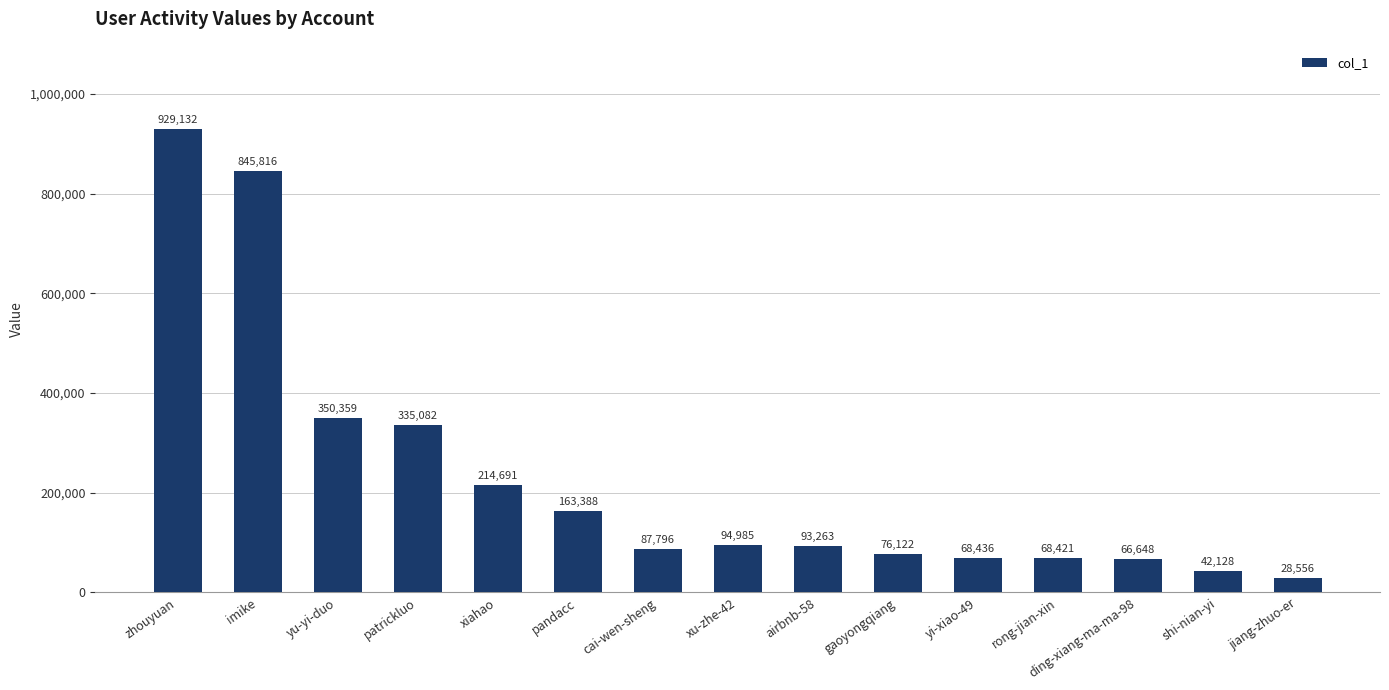

True or false: the data shows 1201734 at imike.

False